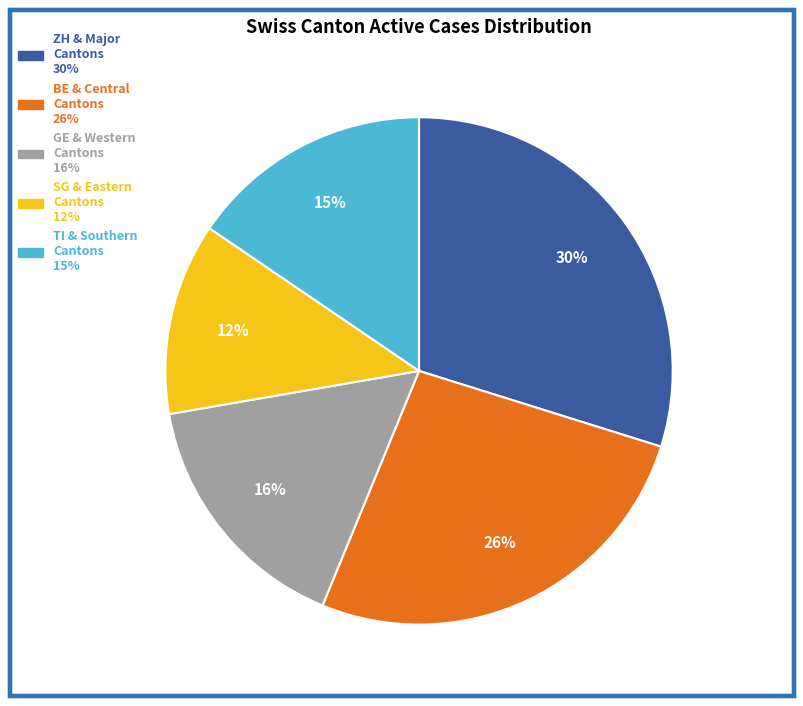

To the nearest percent, what is the difference between the largest and smallest slice percentages?

18%